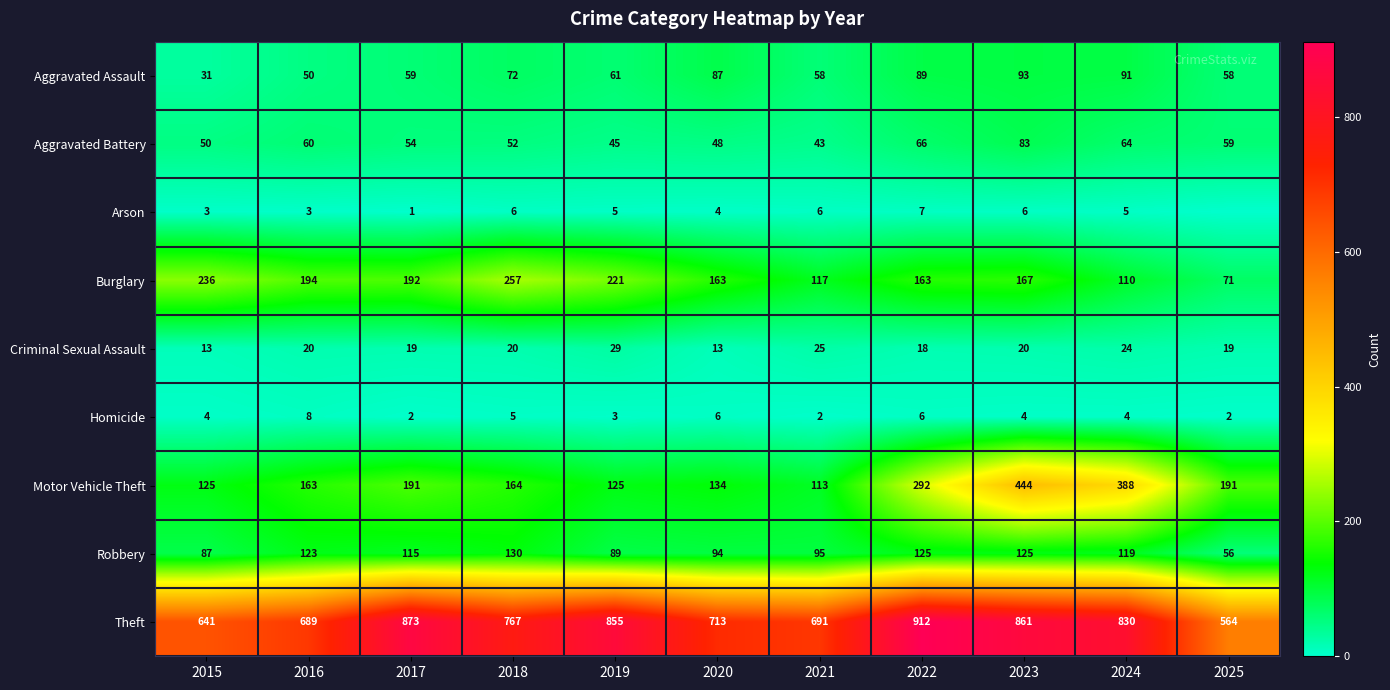

The value of Arson at 2019 is 7. True or false?

False